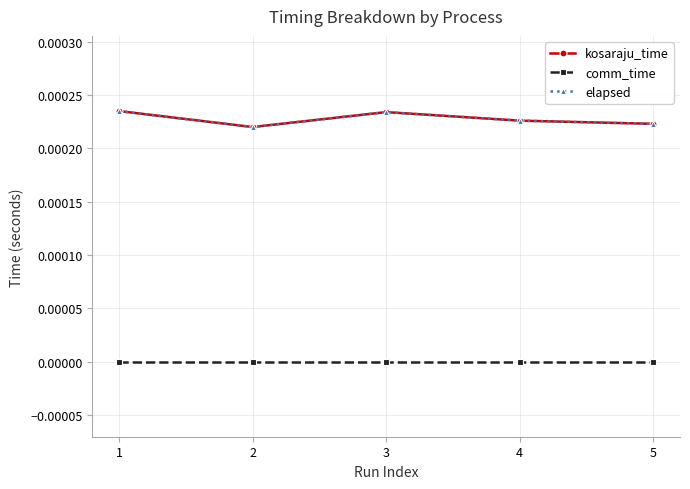

Where is the first local minimum for kosaraju_time?

2